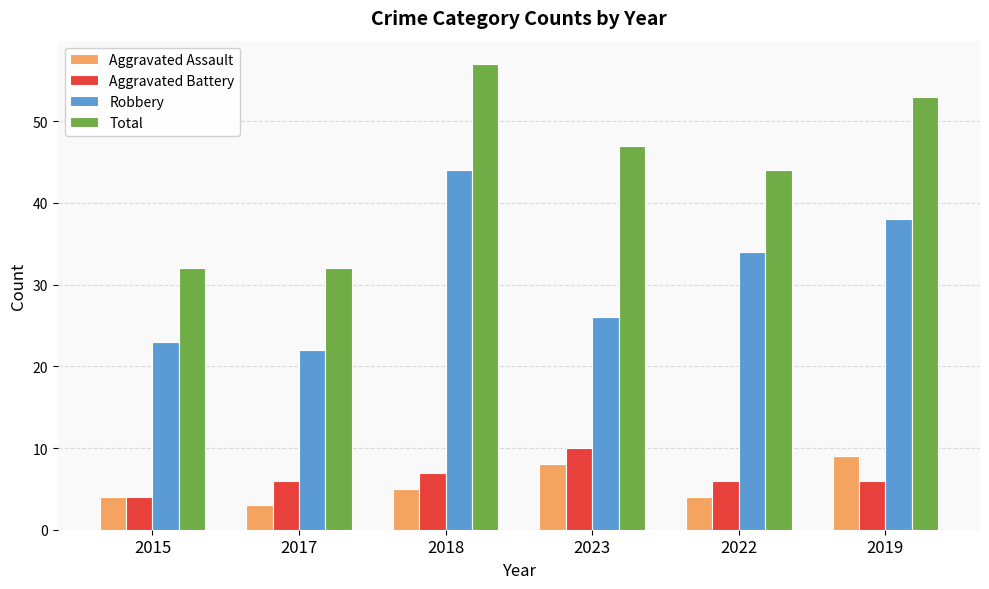

True or false: Aggravated Battery has a value of 13 at 2023.

False